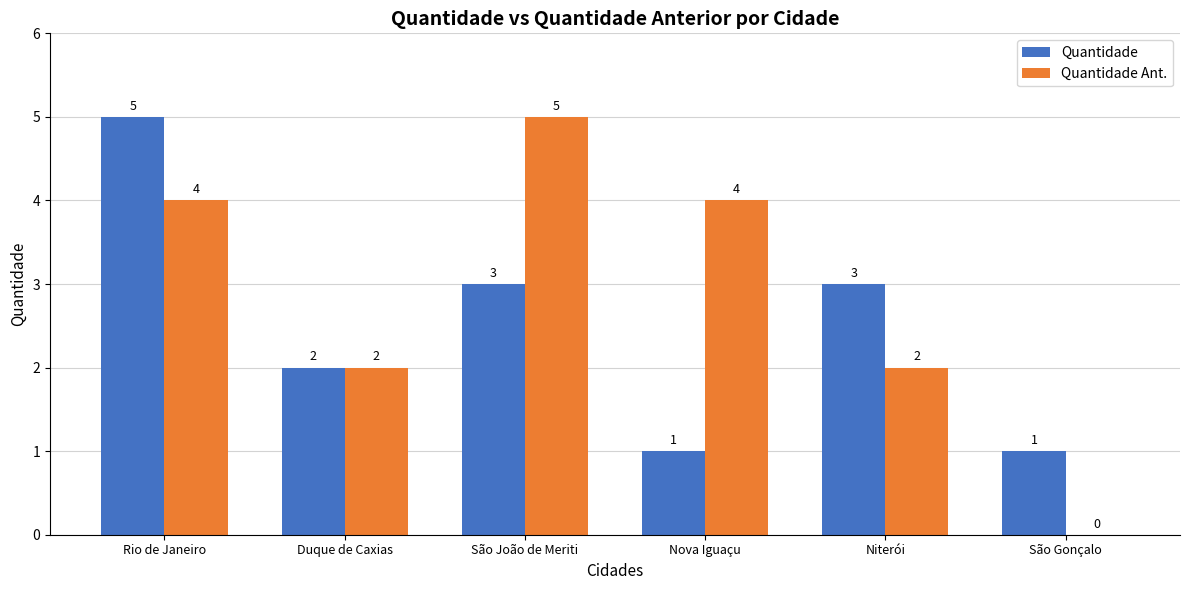

Reading left to right, list all the values displayed in this chart.

Quantidade: 5	2	3	1	3	1
Quantidade Ant.: 4	2	5	4	2	0